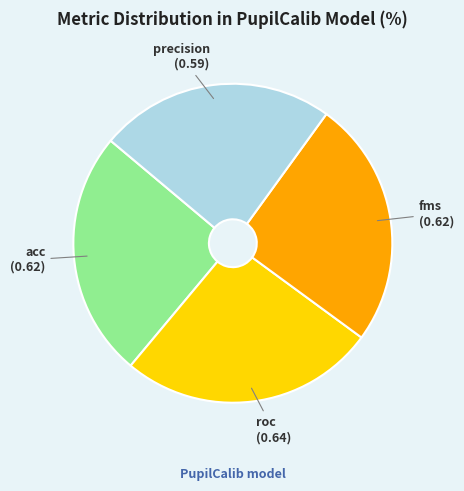

Is the sum of roc and acc greater than half?

Yes